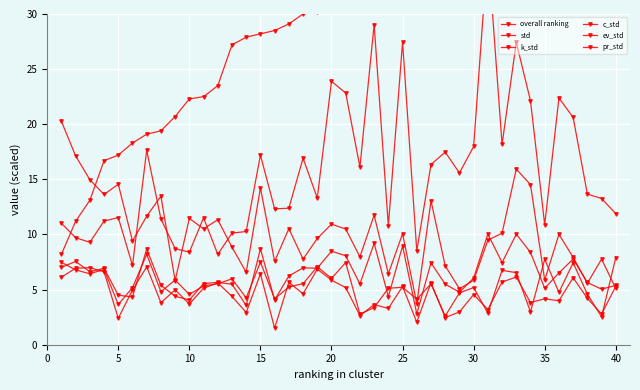

Rank the series by their maximum value, from lowest to highest.

k_std, pr_std, std, ev_std, c_std, overall ranking